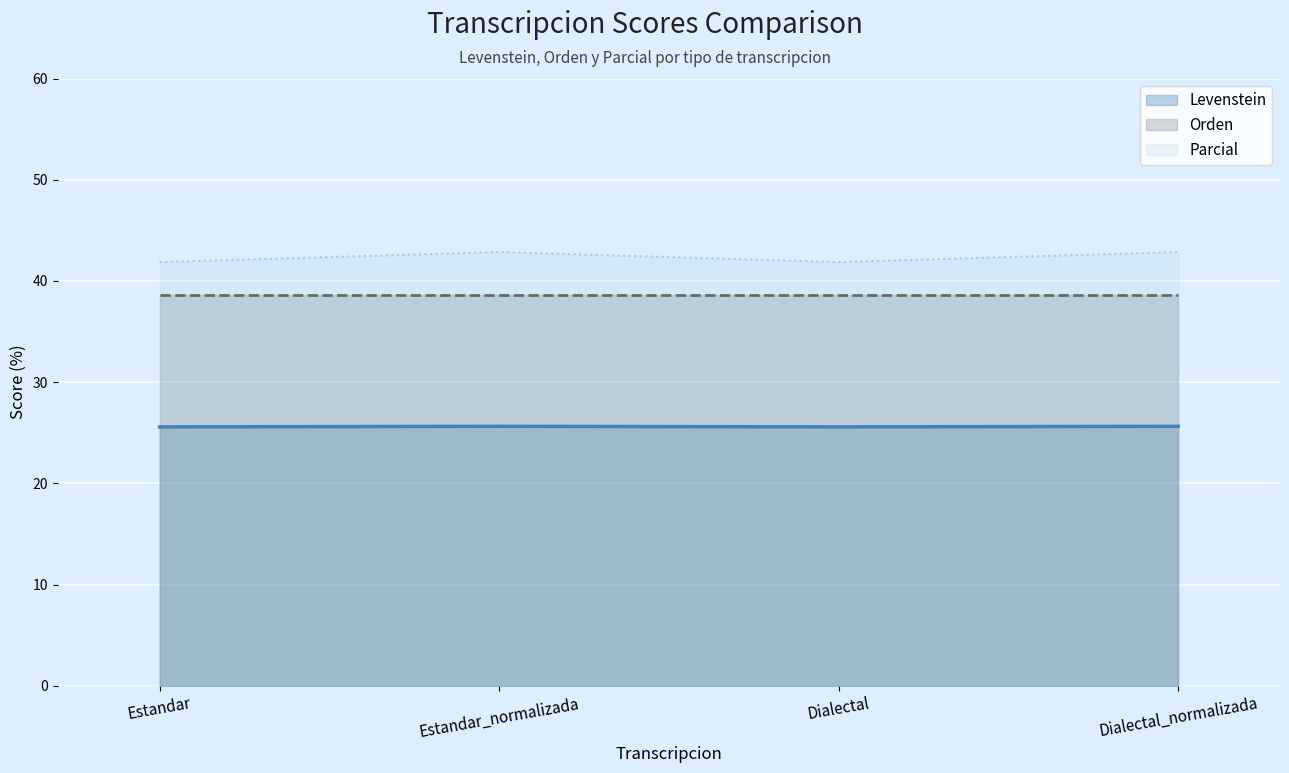

What is the label of the 4th point from the right?

Estandar